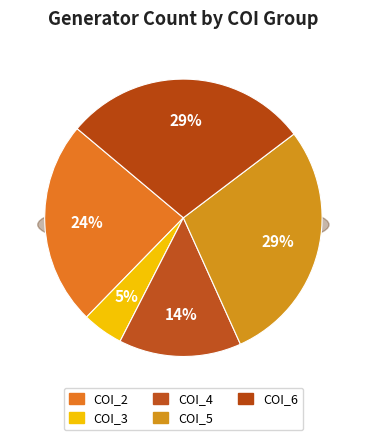

Do COI_6 and COI_3 together represent more than half of the pie?

No